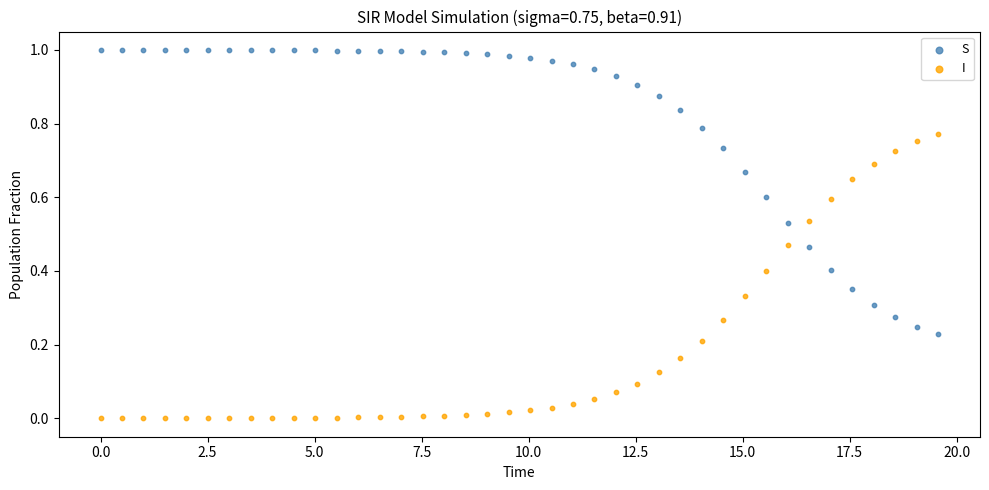

Which series contains the lowest Y value?

I